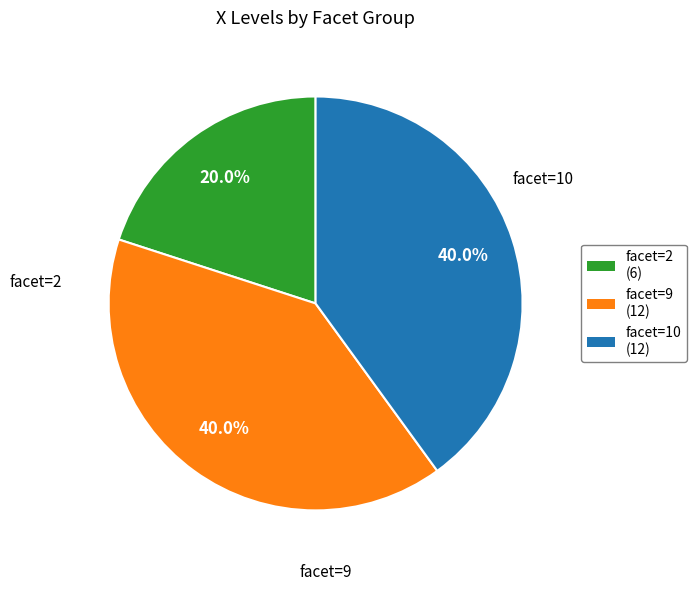

Does any single category account for the majority?

No